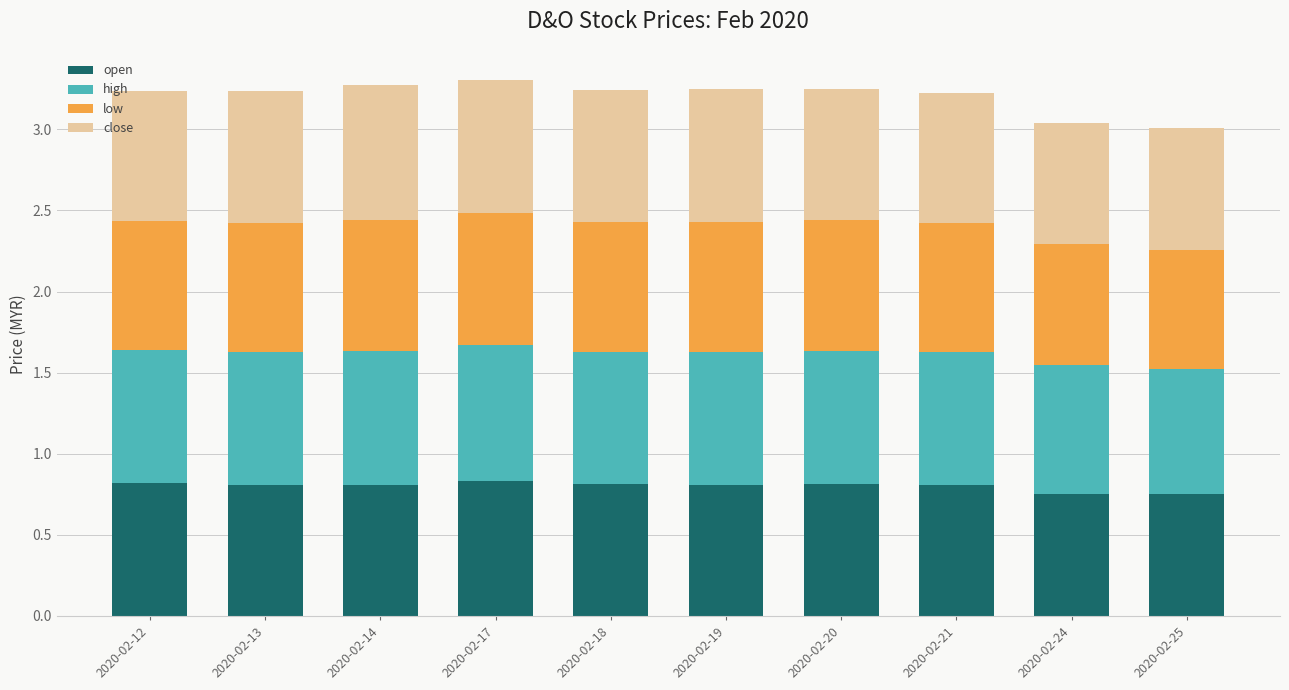

What is the total value across all series at 2020-02-12?

3.2